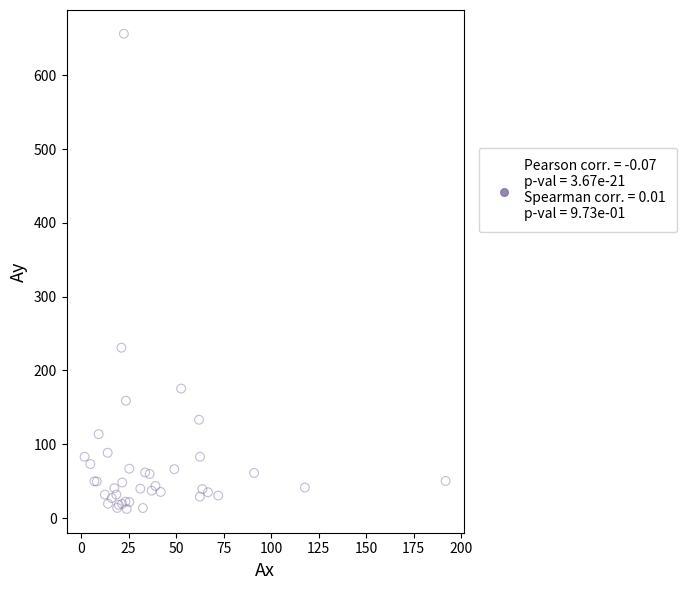

What Y value in the scatter plot is closest to 334?

230.8